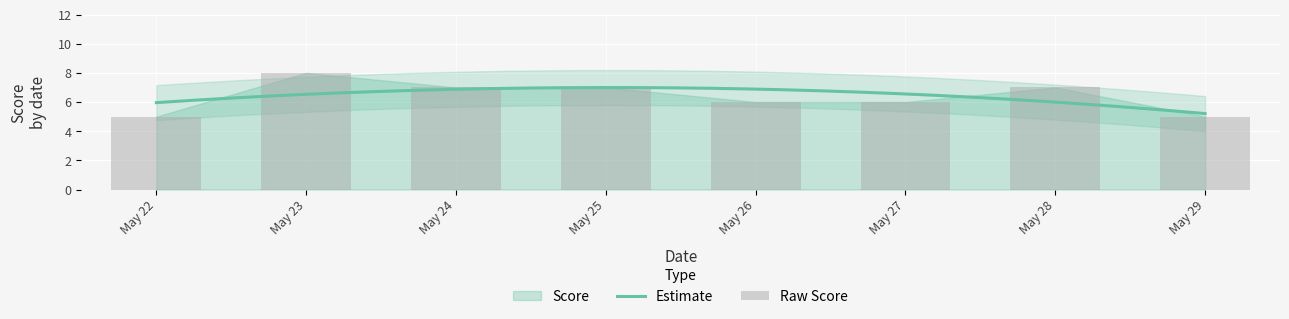

How many values are below 7?

4